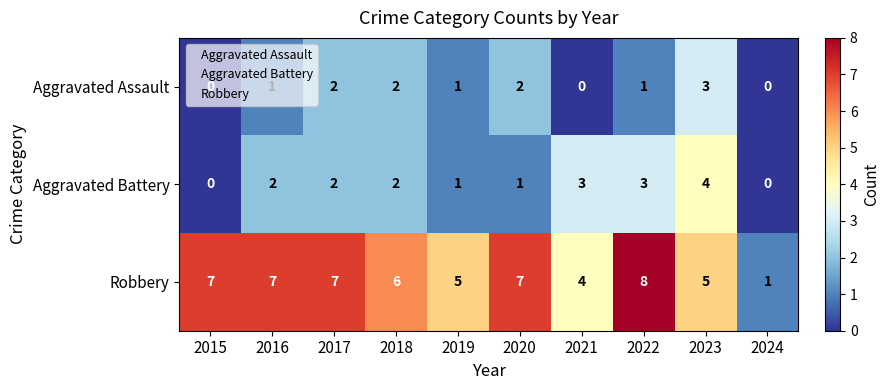

How many categories are shown in the chart?

10